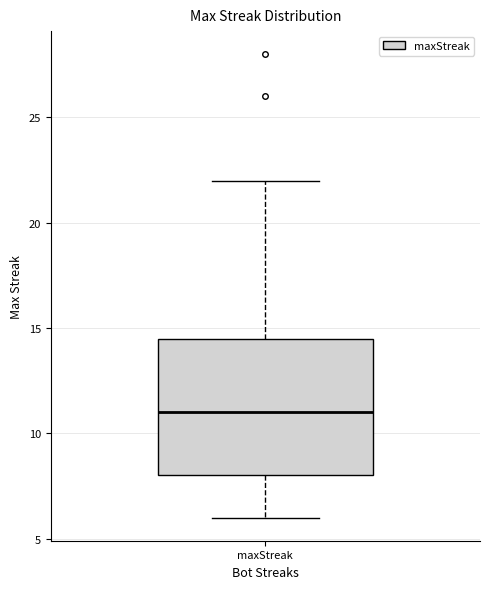

Read this box plot against the y-axis: the position of the median line, the range covered by the box, and the ends of both whiskers. The values are not printed on the chart, so give them approximately, as read against the axis.

median 11.0, box 8.0 to 14.5, whiskers 6.0 to 22.0